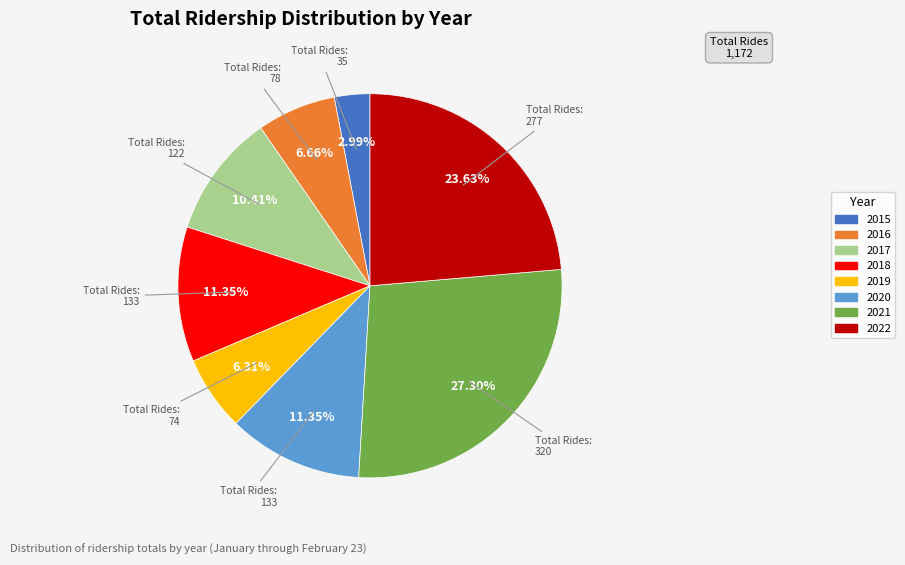

True or false: 2018 accounts for 19% of the total.

False